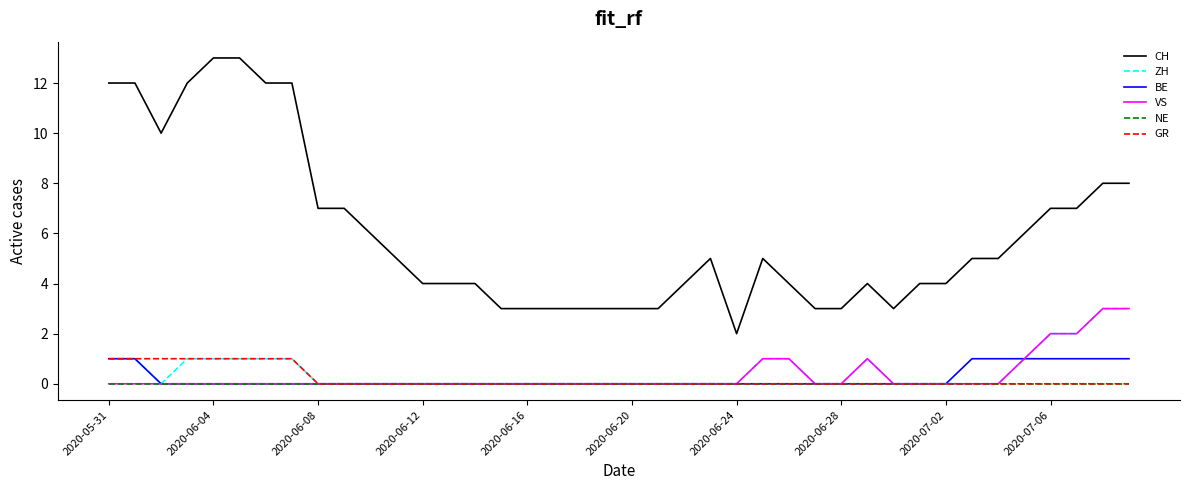

Which series has the largest total across all categories?

CH